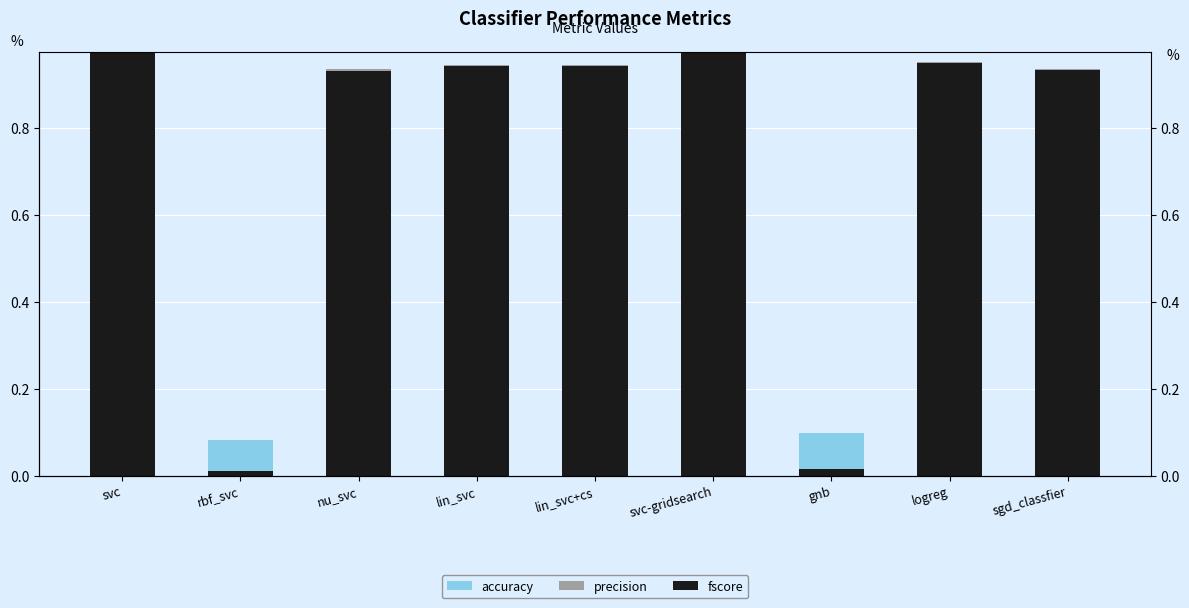

Which series has the largest range (max minus min)?

fscore